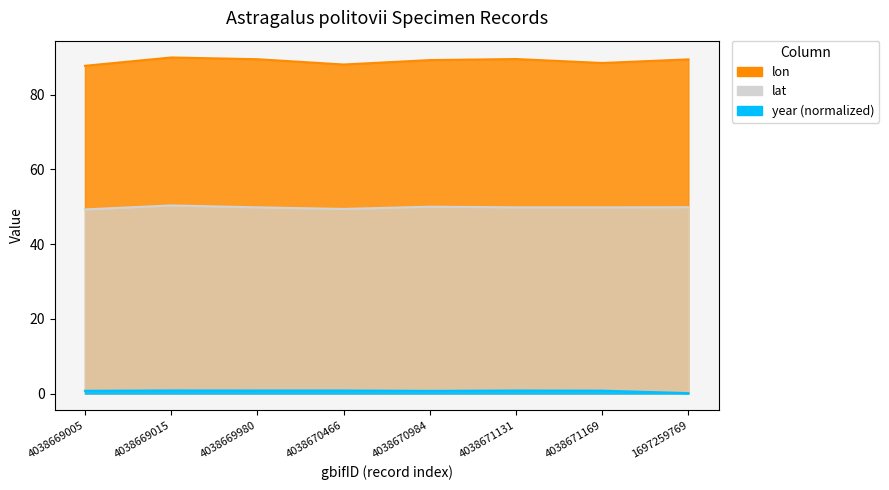

List the labels in order of year value, smallest first.

1697259769, 4038670984, 4038669005, 4038671169, 4038669980, 4038670466, 4038671131, 4038669015